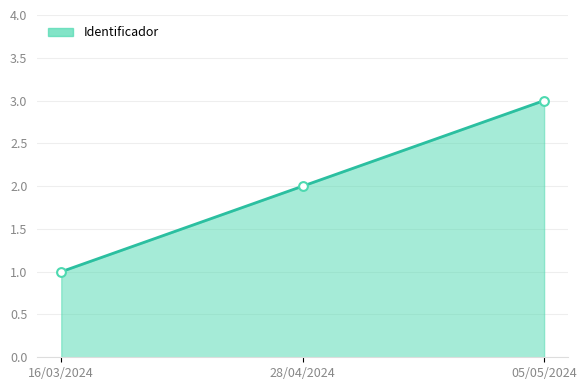

What is the ratio of the value at 16/03/2024 to the value at 28/04/2024?

0.5